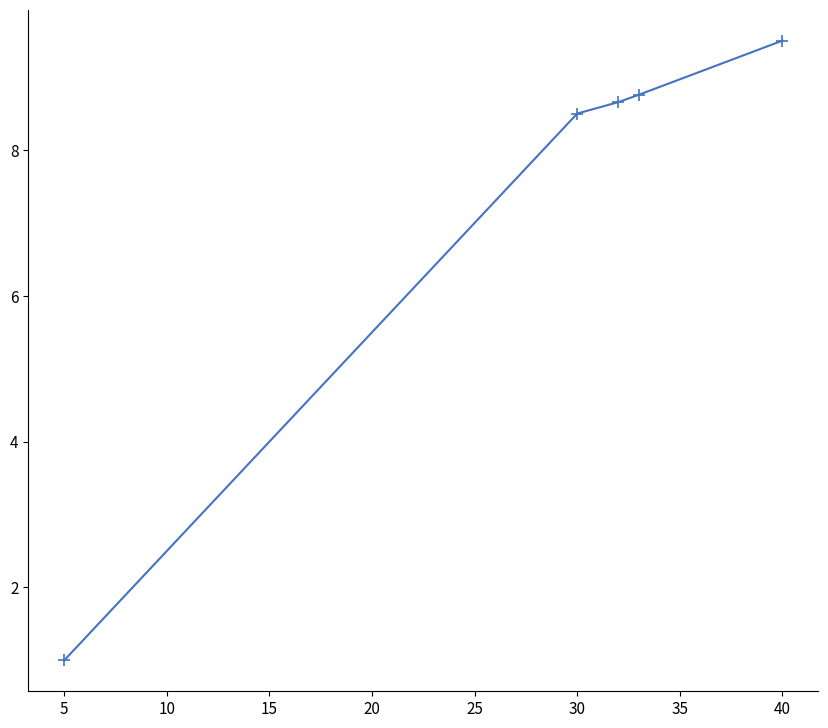

What is the difference between the maximum and second lowest values?

1.0